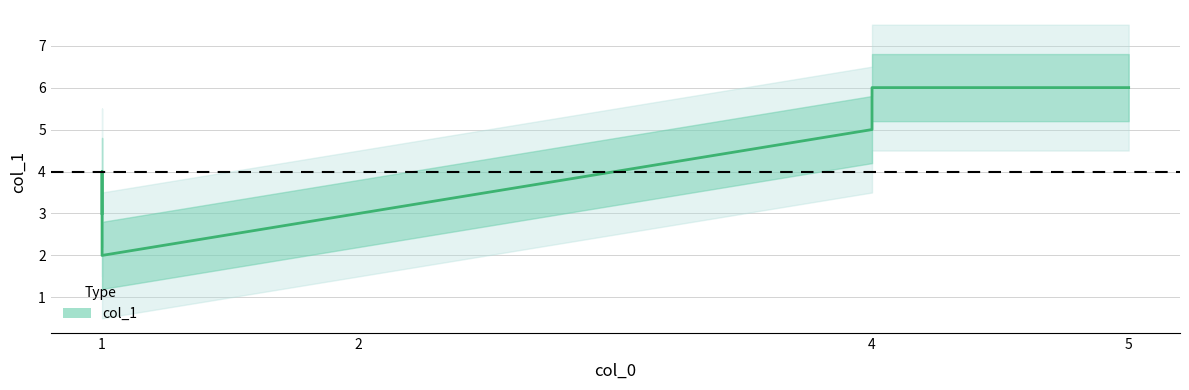

How many points are lower than both their immediate neighbors (excluding endpoints)?

1